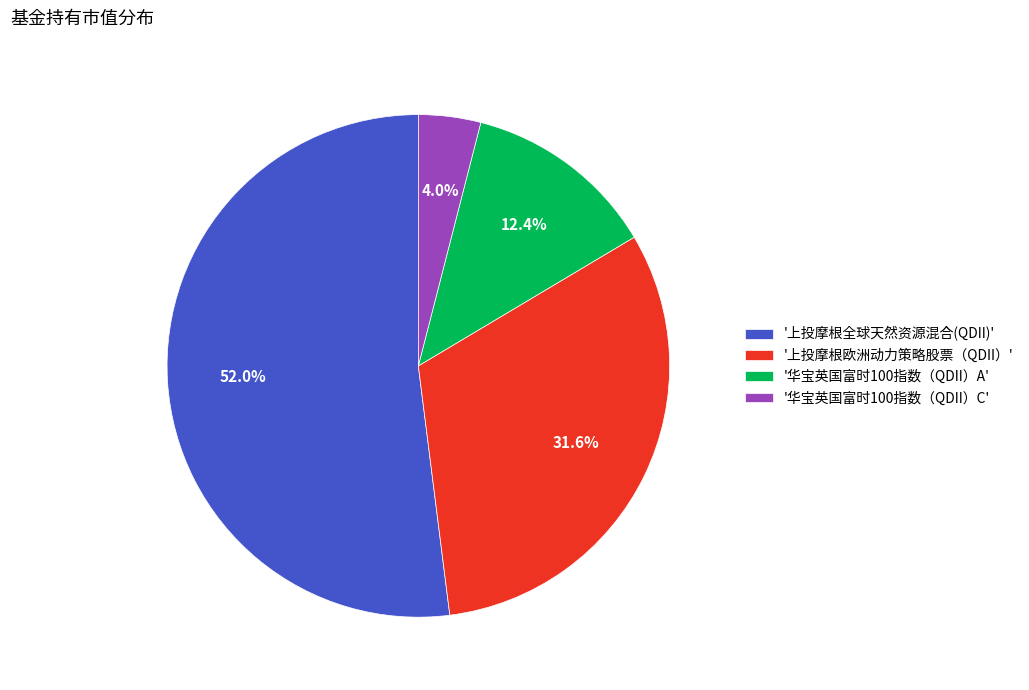

Rank the categories by value from lowest to highest.

'华宝英国富时100指数（QDII）C', '华宝英国富时100指数（QDII）A', '上投摩根欧洲动力策略股票（QDII）', '上投摩根全球天然资源混合(QDII)'